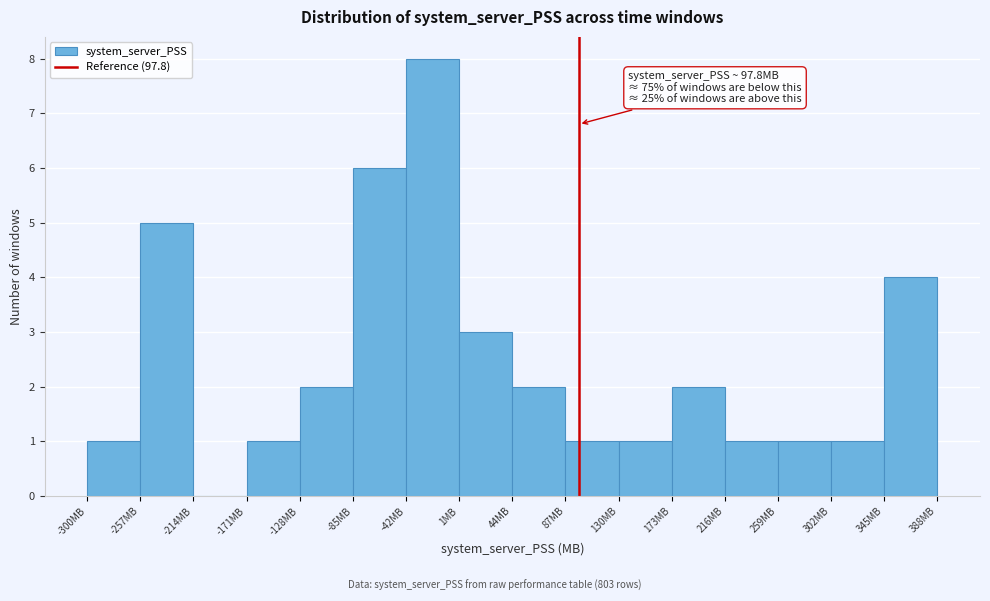

Which range on the x-axis has the tallest bar?

-42 to 1